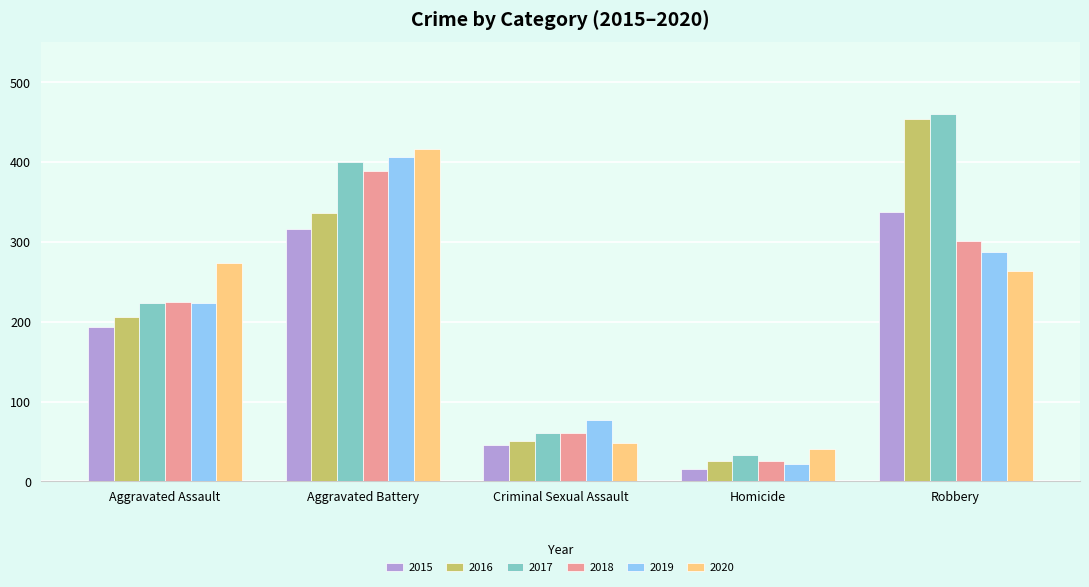

What is the spread (max minus min) of values at Robbery?

197